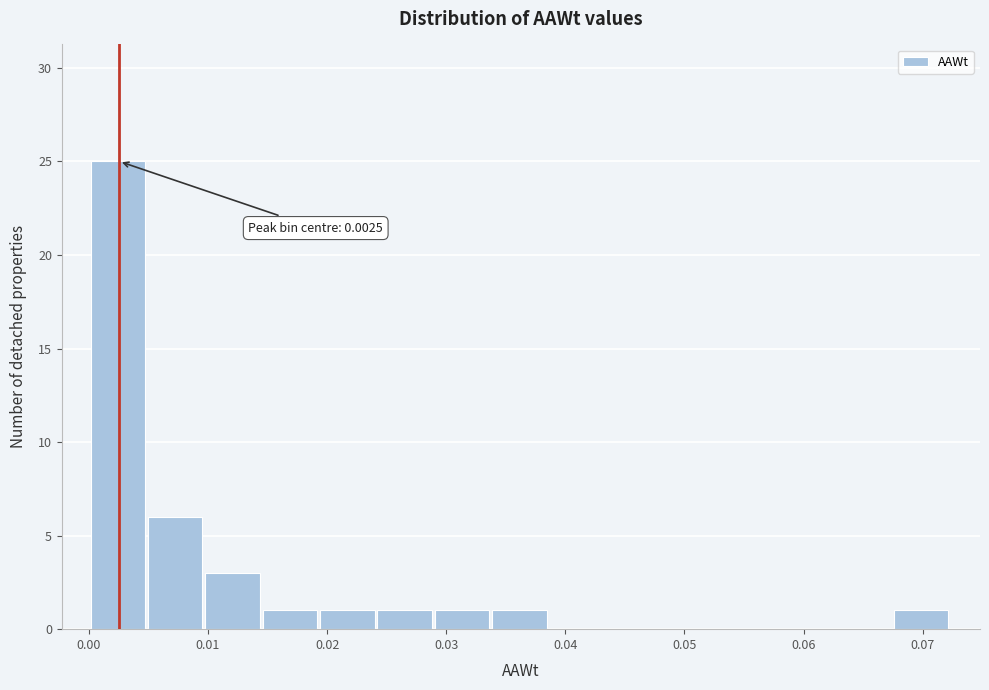

Over which range of the x-axis is the bar tallest?

0.000 to 0.005